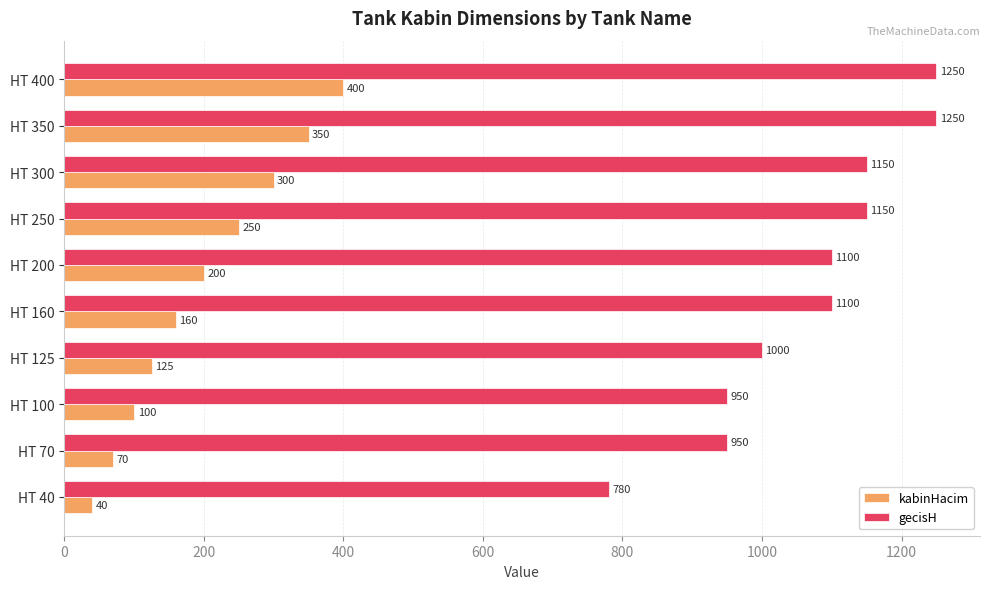

Is it true that kabinHacim equals 145 at HT 100?

False